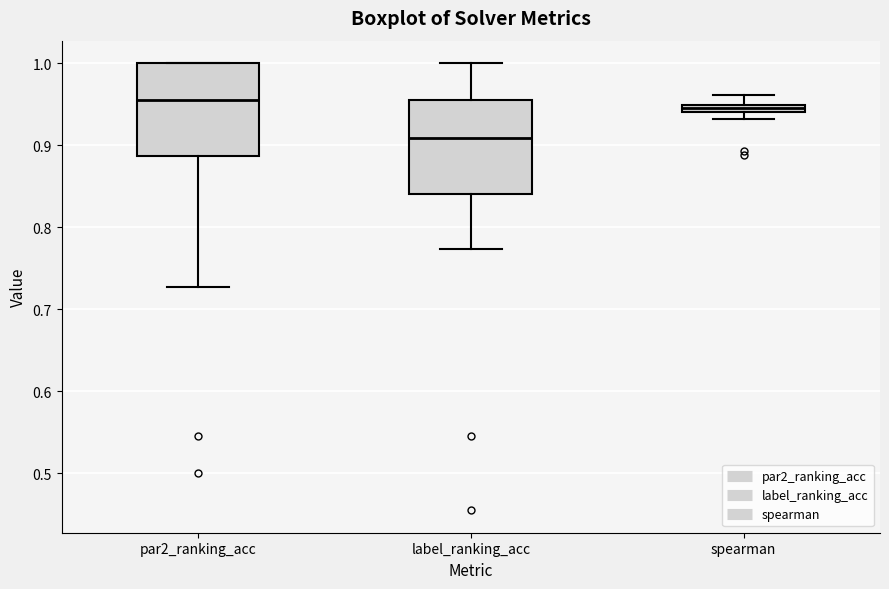

Where does the upper whisker of the box for label_ranking_acc end on the y-axis? The values are not printed on the chart, so give them approximately, as read against the axis.

1.00